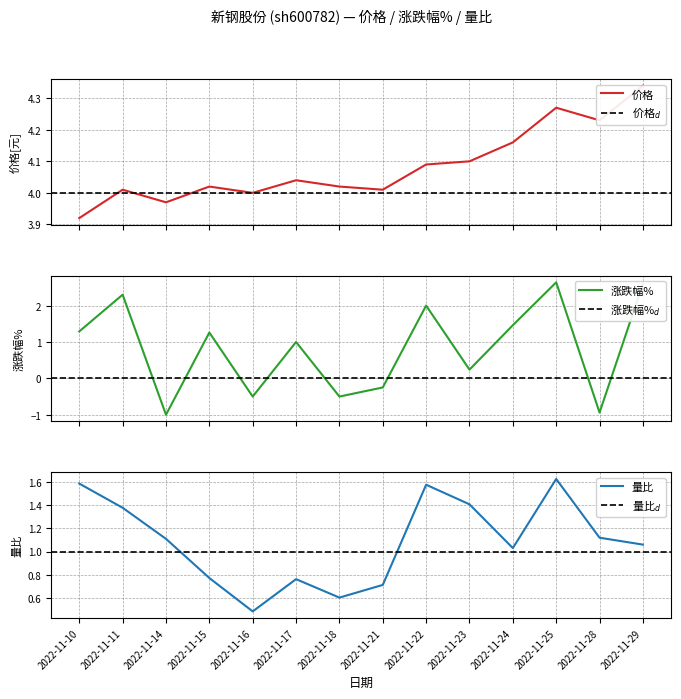

Is it true that 价格 equals 5.3 at 2022-11-18?

False